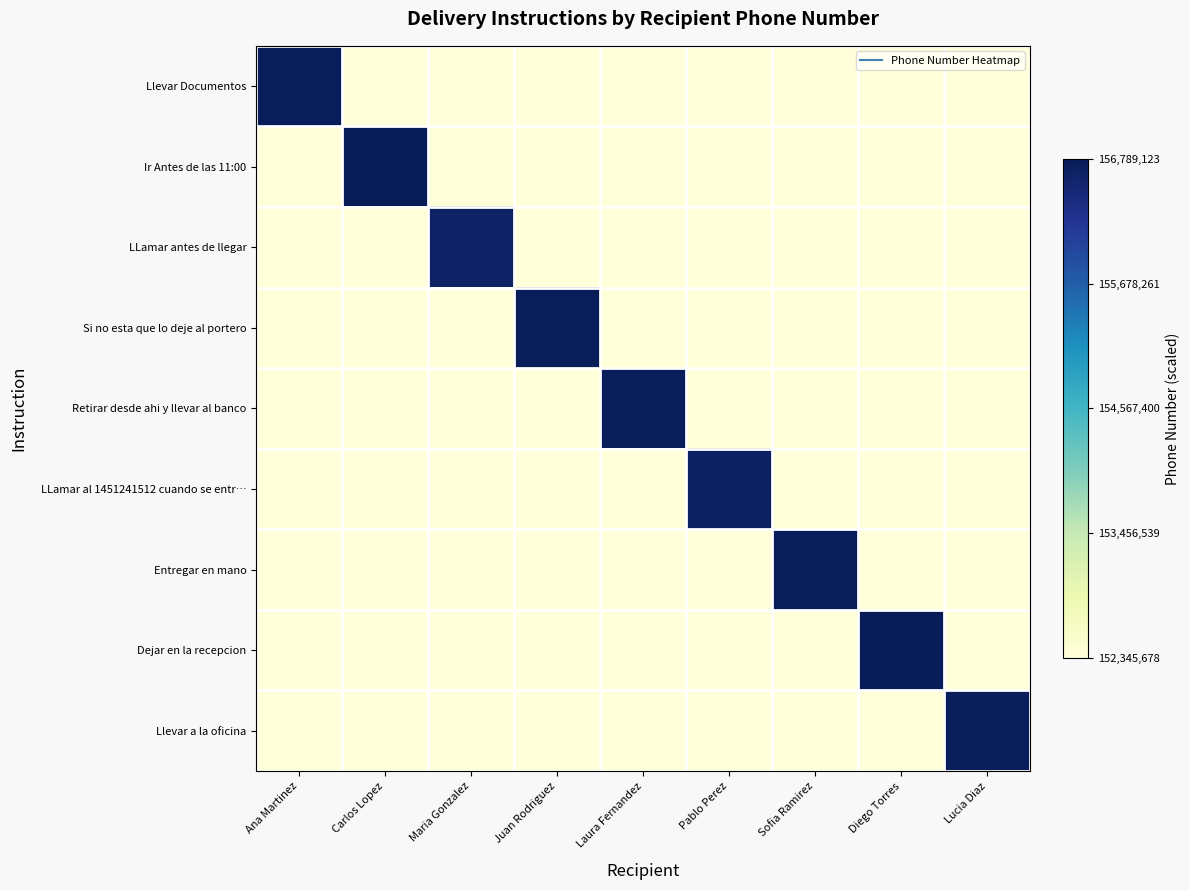

List the series in order of their peak value, highest first.

Ir Antes de las 11:00, Dejar en la recepcion, Si no esta que lo deje al portero, Llevar Documentos, Entregar en mano, Retirar desde ahi y llevar al banco, Llevar a la oficina, LLamar al 1451241512 cuando se entr…, LLamar antes de llegar